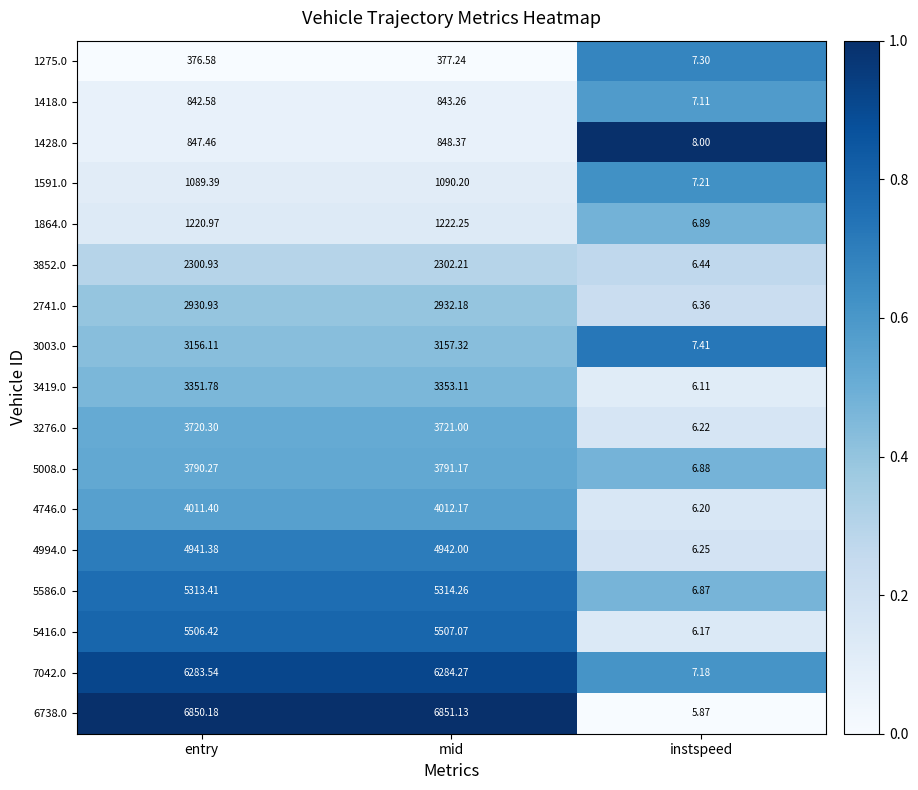

Which category has the lowest value in the 5586.0 series?

instspeed